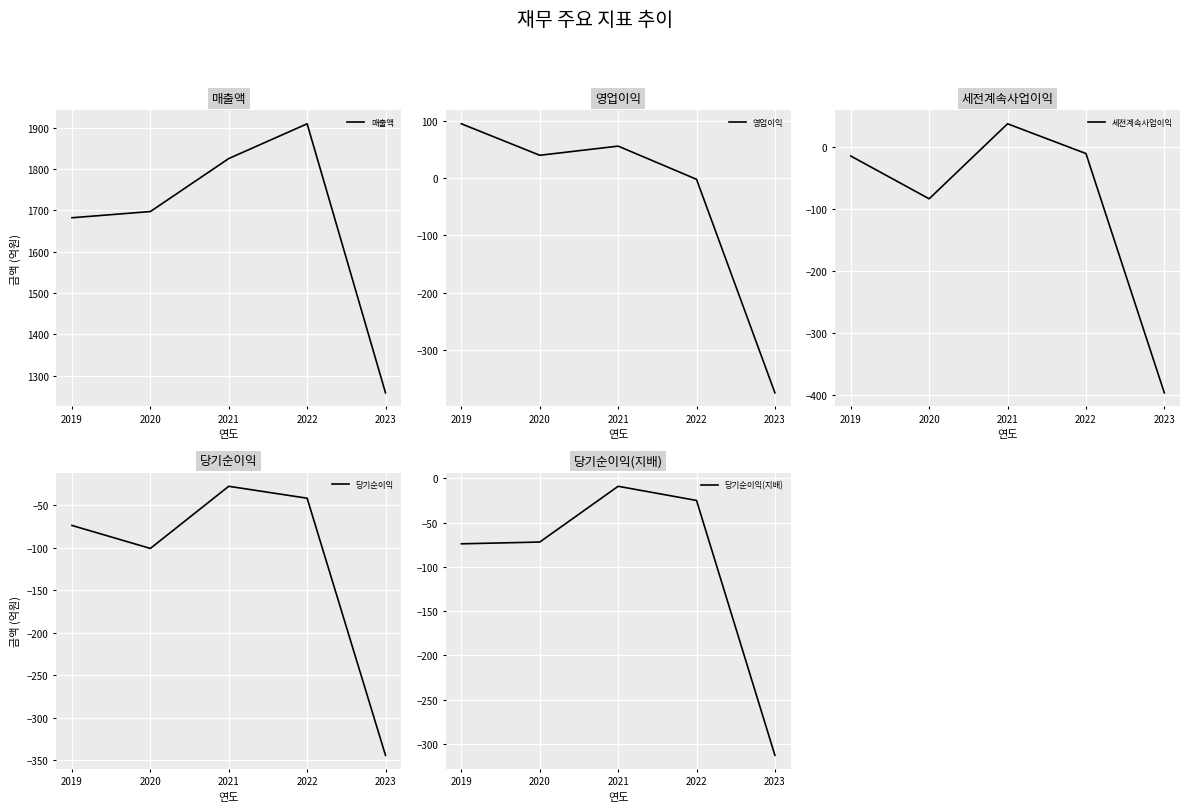

At which category is the sum across all series the highest?

2021